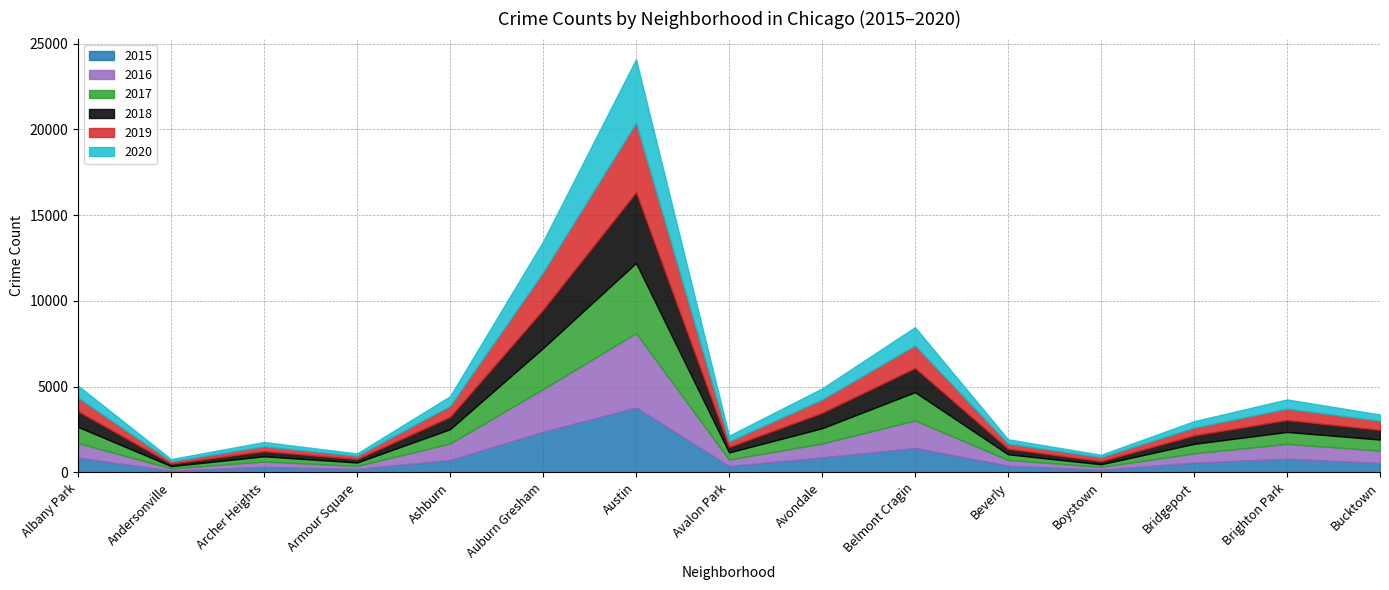

Reading left to right, what are all the values shown in this chart?

2015: 857	108	321	202	724	2365	3782	376	872	1424	395	155	570	799	549
2016: 855	129	315	176	962	2490	4334	374	812	1605	334	168	543	862	724
2017: 941	132	303	200	833	2390	4094	415	889	1649	328	153	552	699	643
2018: 912	137	298	193	715	2238	4122	315	899	1408	323	176	492	694	566
2019: 793	145	284	191	645	2178	4050	327	778	1316	303	237	451	666	533
2020: 700	128	250	143	561	1801	3704	335	644	1066	247	140	377	535	362